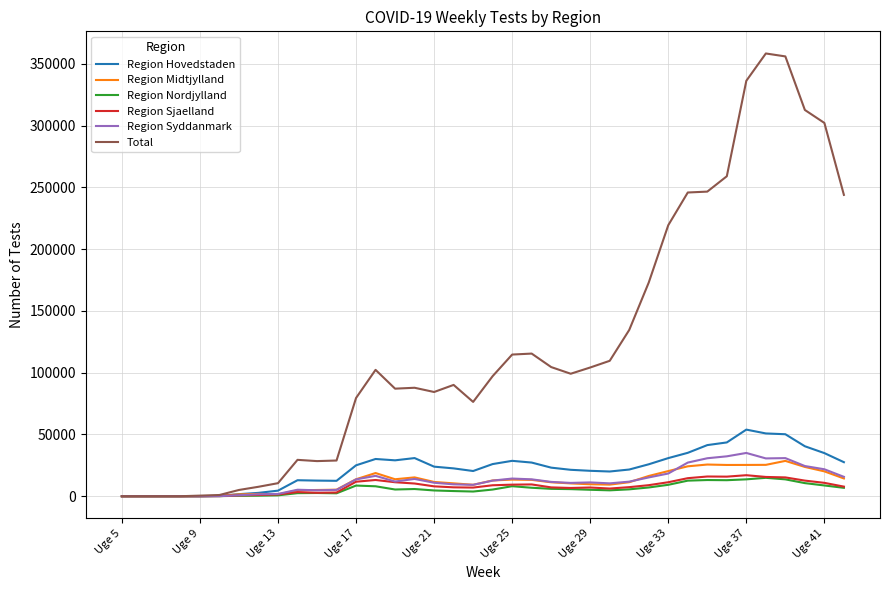

What is the maximum value shown in the chart?

358520